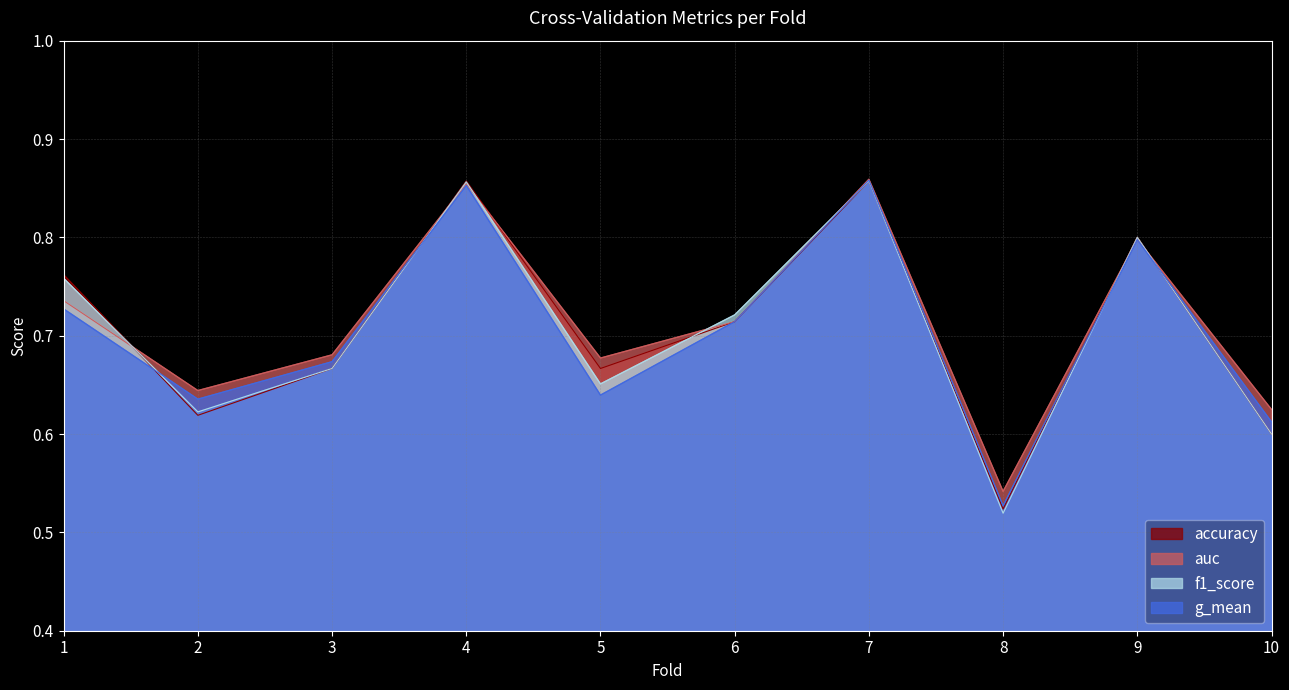

Is it true that f1_score equals 1.0 at 3?

False